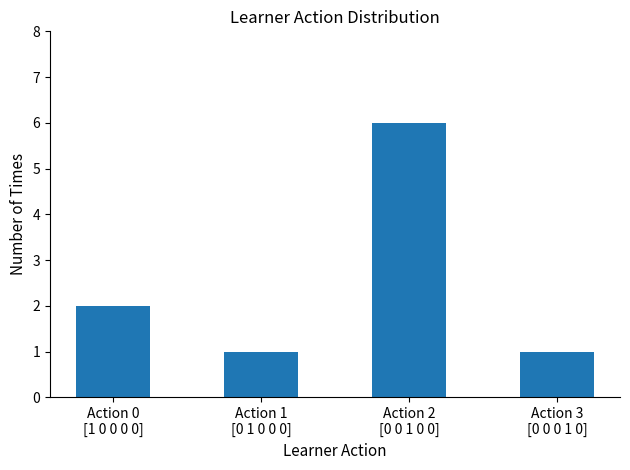

True or false: the data shows 2 at Action 0
[1 0 0 0 0].

True